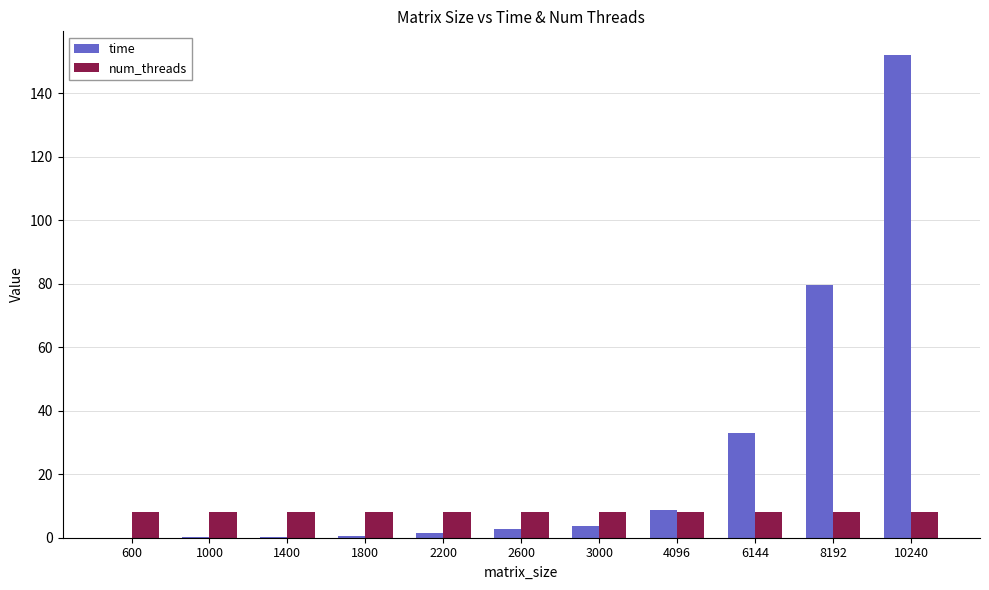

At which category is the sum across all series the highest?

10240